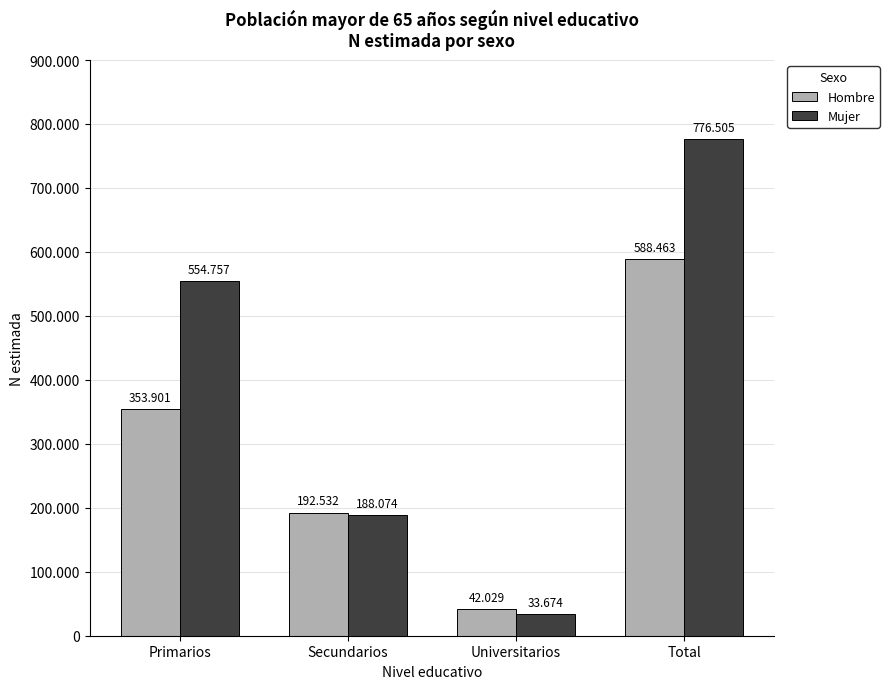

True or false: Mujer has a value of 319137 at Secundarios.

False